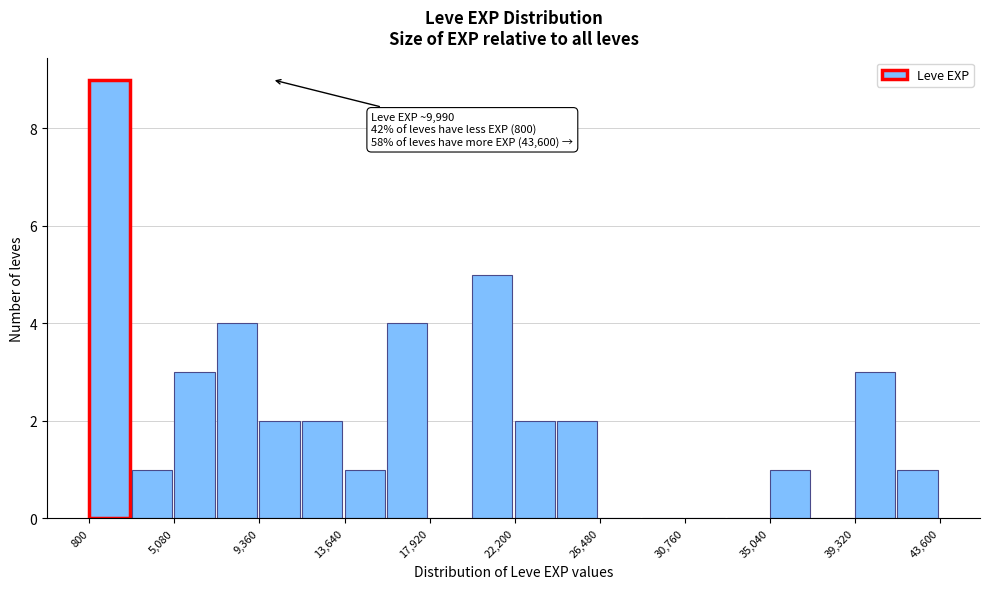

Which range on the x-axis has the tallest bar?

1000 to 3000